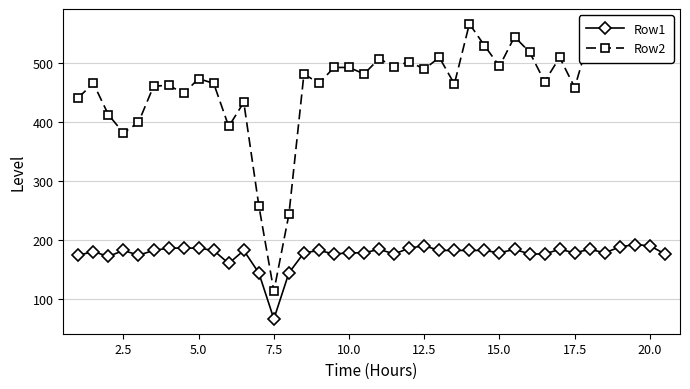

What is the value of the Row1 point at the 31st from the left?

176